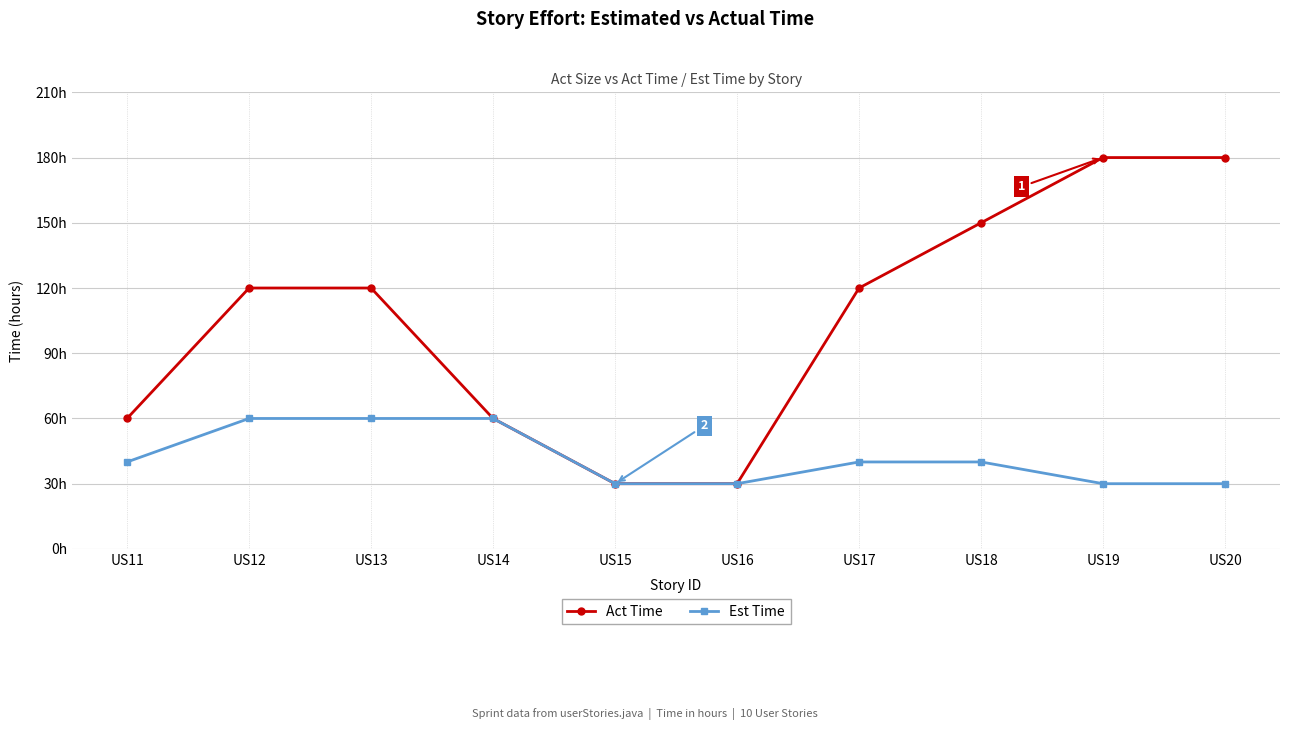

What is the value of the Est Time point at the 3rd from the left?

60